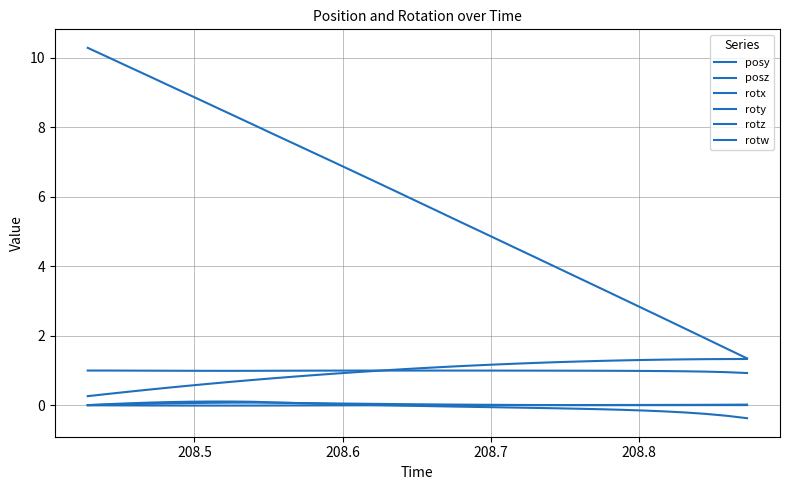

Does the chart display data point markers on the line(s)?

No